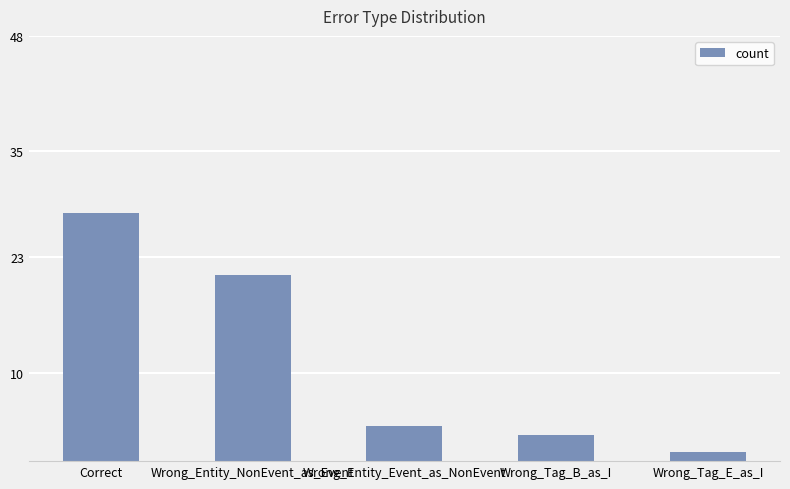

Rank the categories by value from lowest to highest.

Wrong_Tag_E_as_I, Wrong_Tag_B_as_I, Wrong_Entity_Event_as_NonEvent, Wrong_Entity_NonEvent_as_Event, Correct